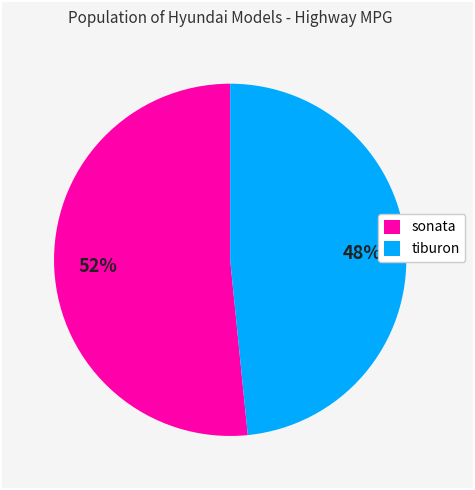

Which has a higher value, sonata or tiburon?

sonata